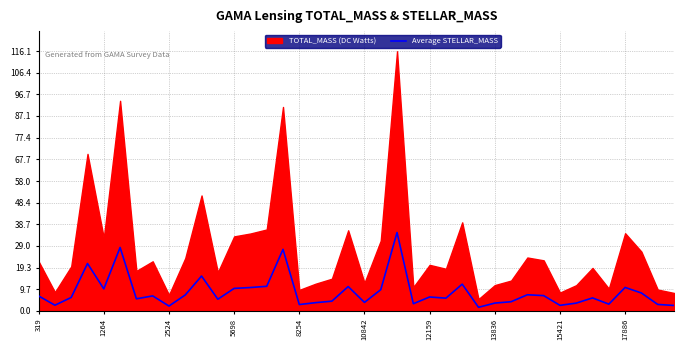

The value of Average STELLAR_MASS at 15421 is 2.5. True or false?

True